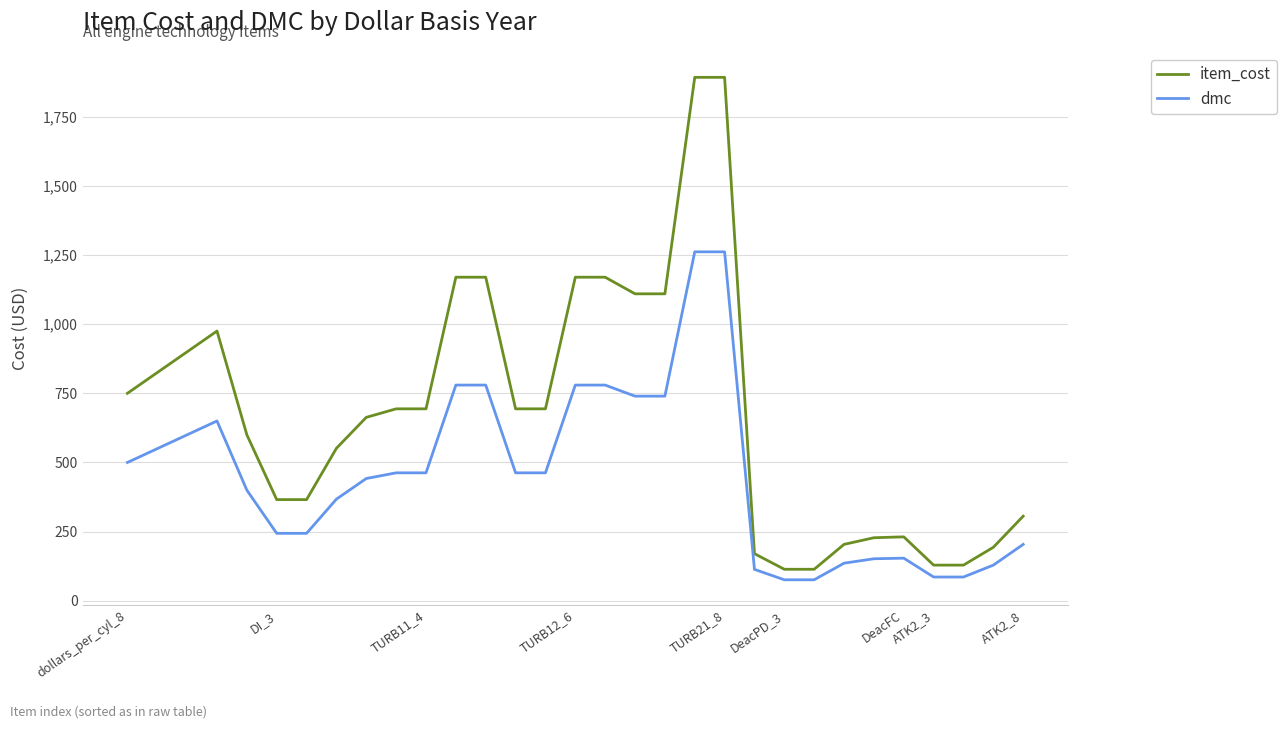

Which series has the largest range (max minus min)?

item_cost